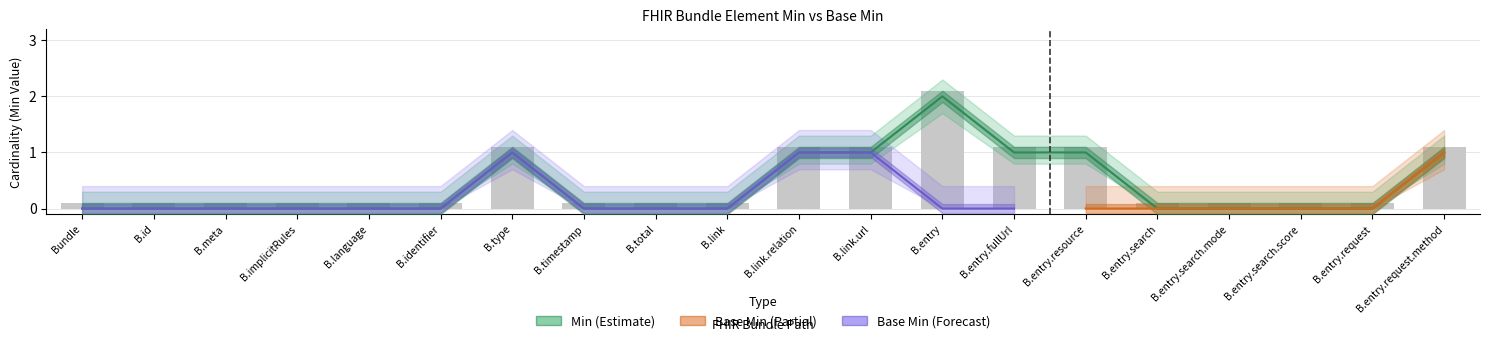

List the labels in order of value, smallest first.

Bundle, B.id, B.meta, B.implicitRules, B.language, B.identifier, B.timestamp, B.total, B.link, B.entry.search, B.entry.search.mode, B.entry.search.score, B.entry.request, B.type, B.link.relation, B.link.url, B.entry.fullUrl, B.entry.resource, B.entry.request.method, B.entry